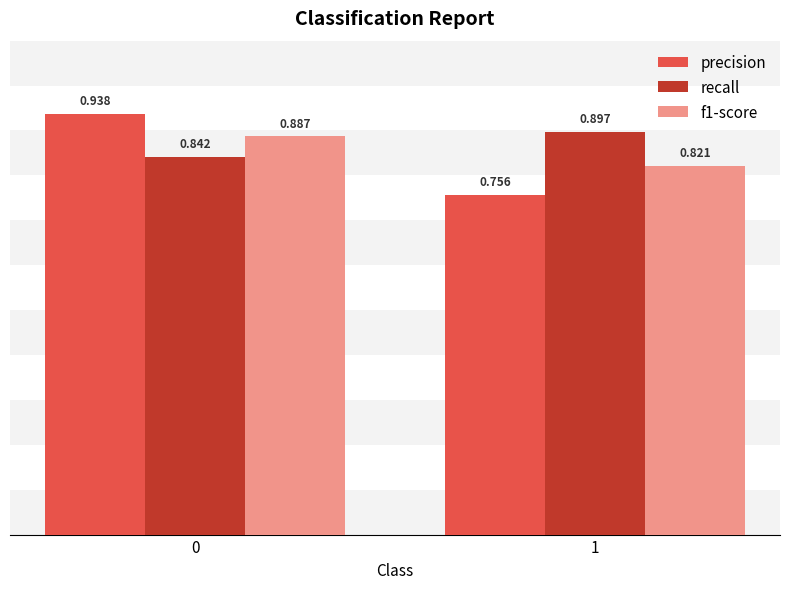

True or false: recall has a value of 0.5 at 0.

False